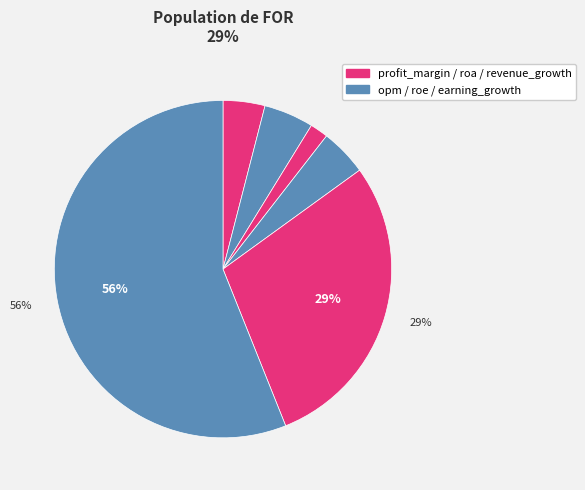

Which slice is the smallest?

roa